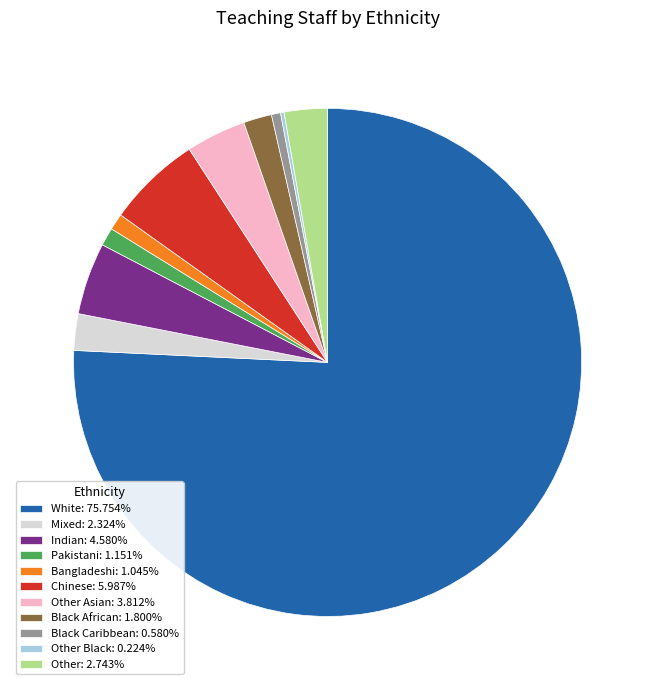

Is the sum of Bangladeshi: 1.045% and Black African: 1.800% greater than half?

No